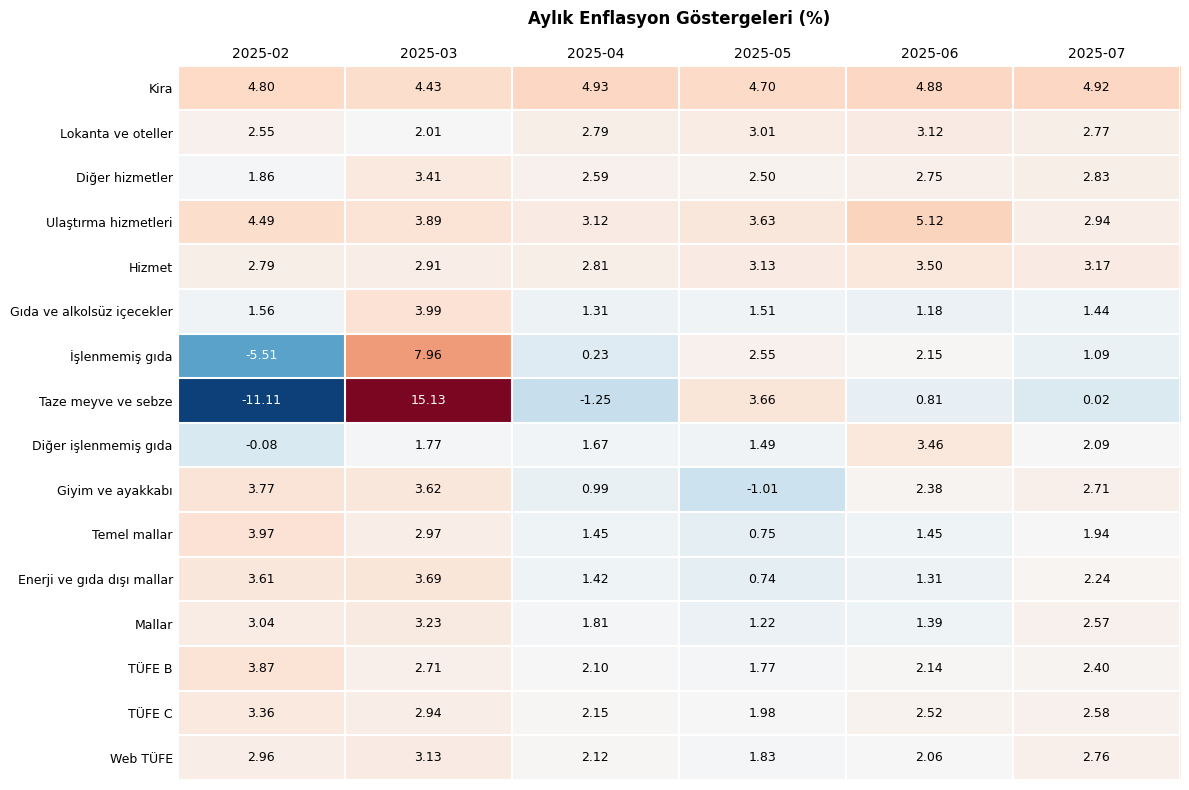

Count the number of data series in this chart.

16